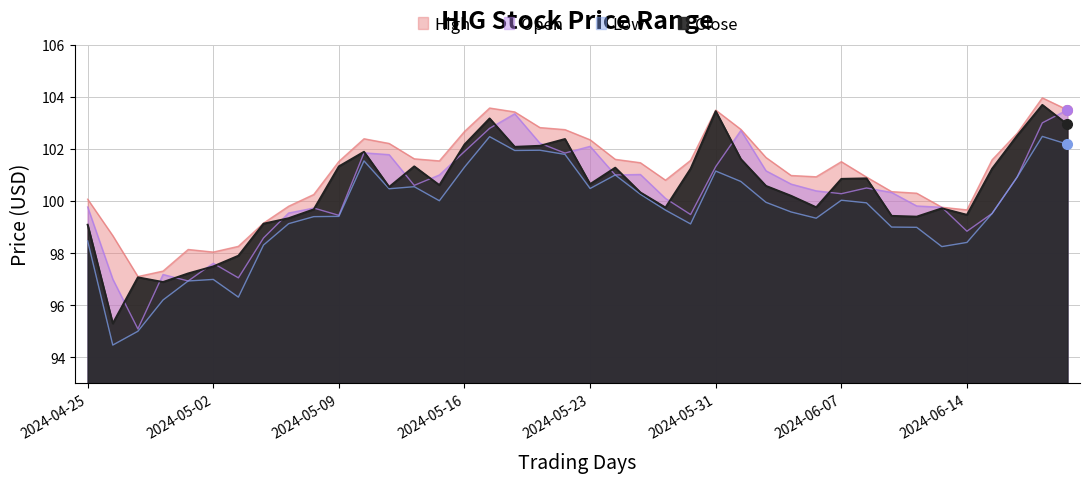

How many interior local peaks does the Close series have?

10